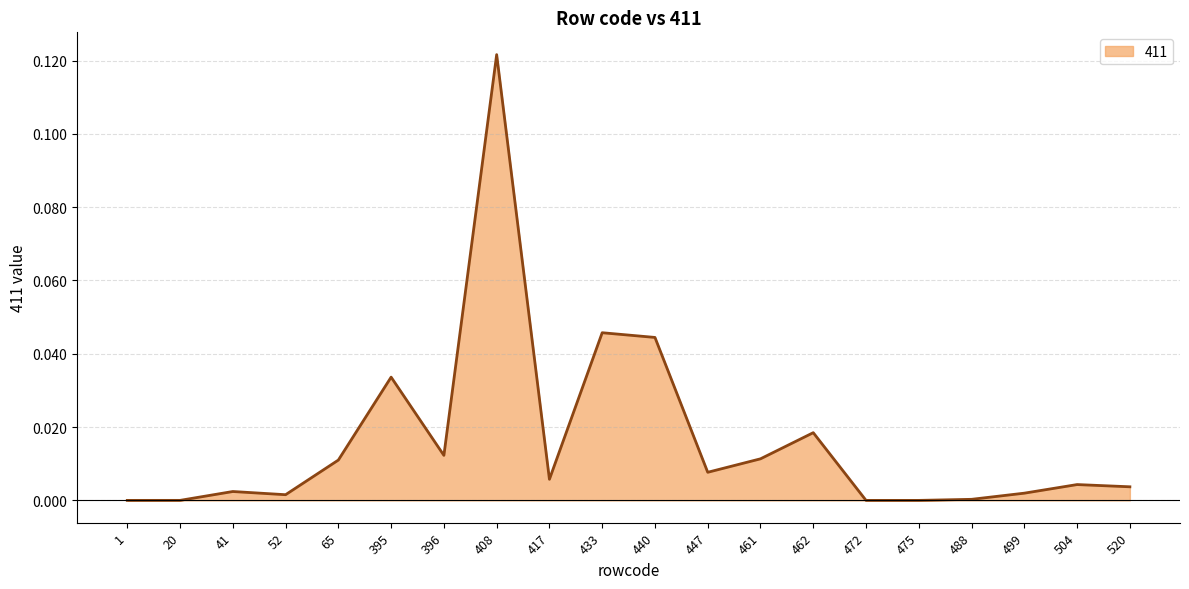

The value at 447 is 0.0. True or false?

True